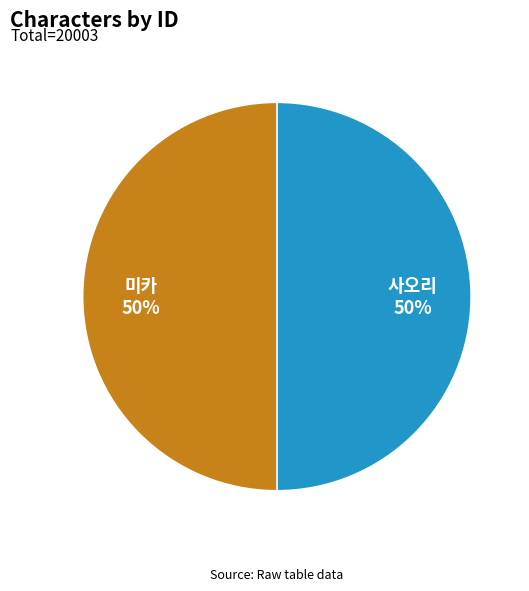

Do 미카 and 사오리 together represent more than half of the pie?

Yes